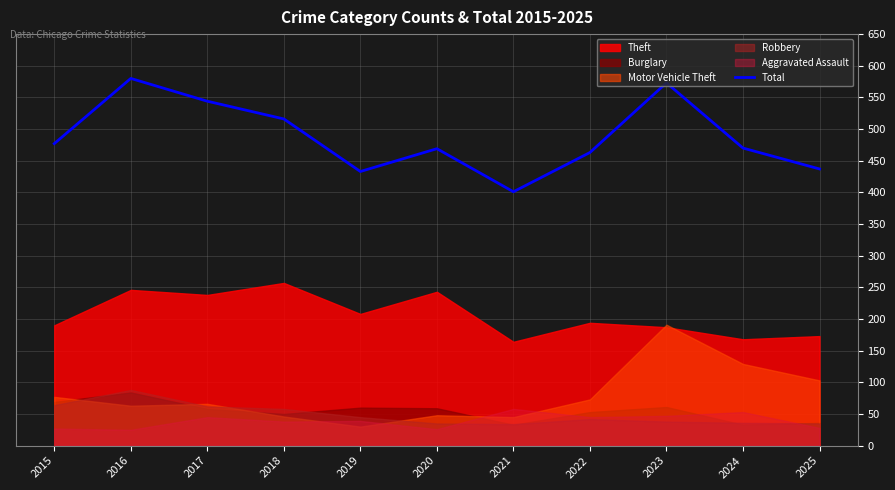

What is the difference between the maximum and minimum values?

179